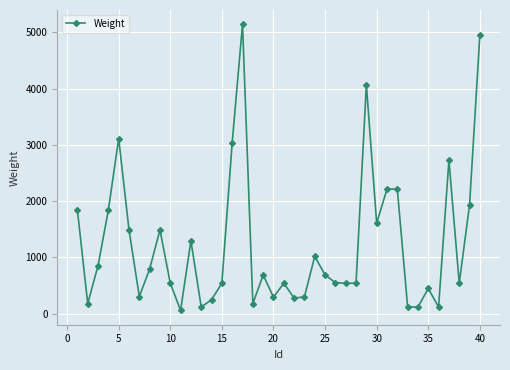

What is the average value?

1241